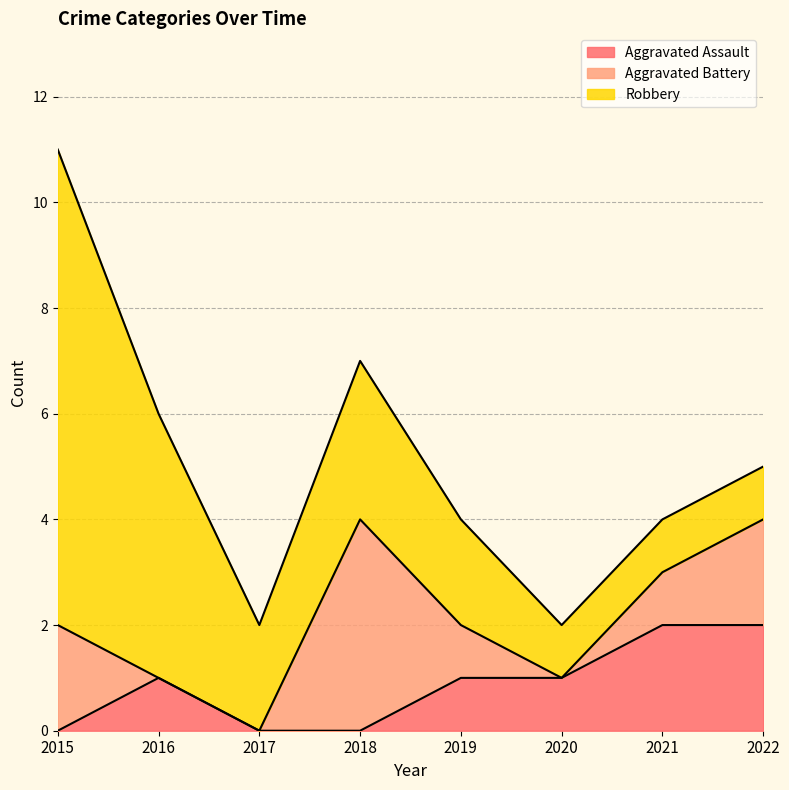

Reading left to right, what are all the values shown in this chart?

Aggravated Assault: 2015=0	2016=1	2017=0	2018=0	2019=1	2020=1	2021=2	2022=2
Aggravated Battery: 2015=2	2016=0	2017=0	2018=4	2019=1	2020=0	2021=1	2022=2
Robbery: 2015=9	2016=5	2017=2	2018=3	2019=2	2020=1	2021=1	2022=1